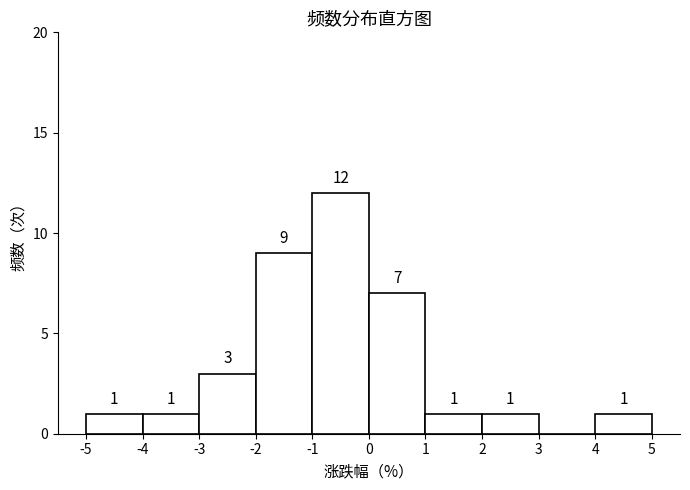

Over which range of the x-axis is the bar tallest?

-1 to 0